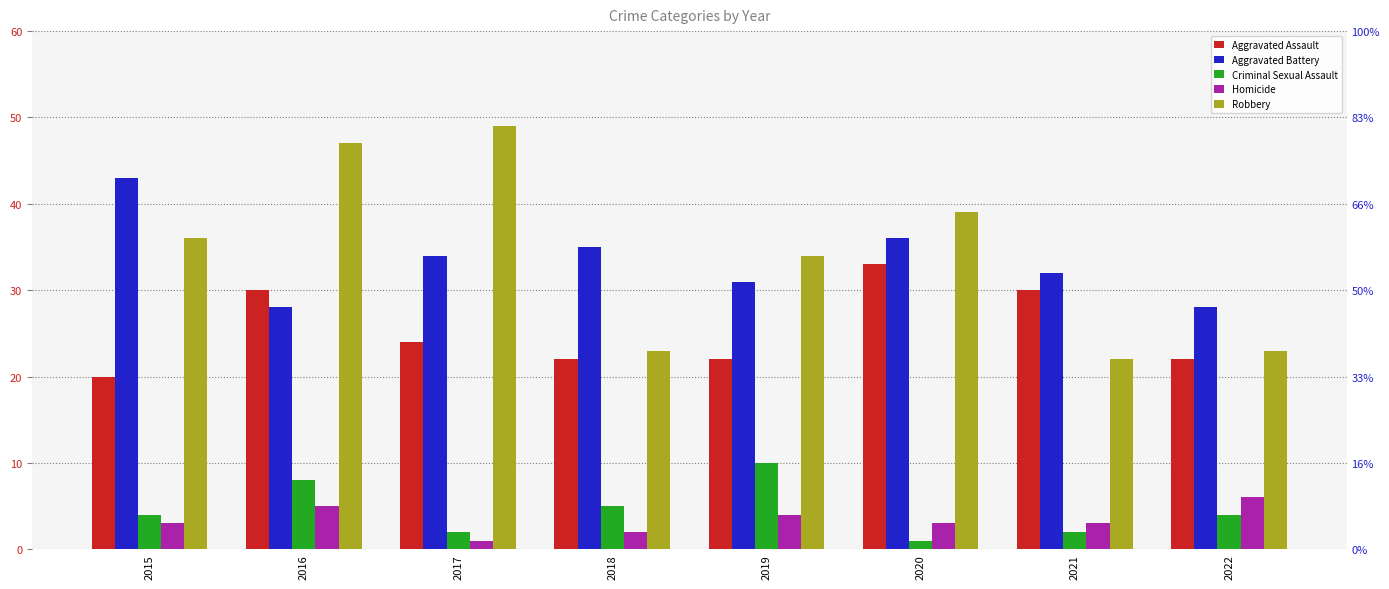

Reading right to left, transcribe all the data shown in this chart.

Aggravated Assault: 22	30	33	22	22	24	30	20
Aggravated Battery: 28	32	36	31	35	34	28	43
Criminal Sexual Assault: 4	2	1	10	5	2	8	4
Homicide: 6	3	3	4	2	1	5	3
Robbery: 23	22	39	34	23	49	47	36